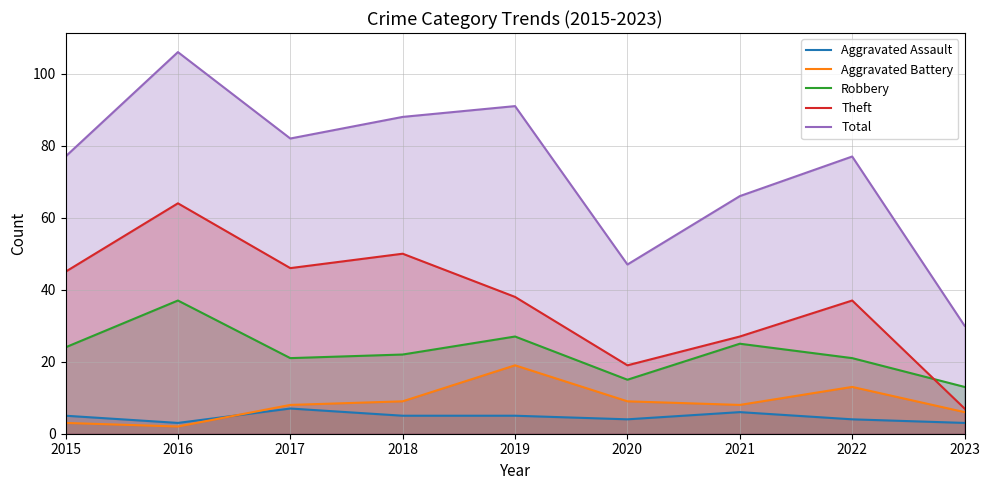

How many times do Robbery and Theft cross each other?

1